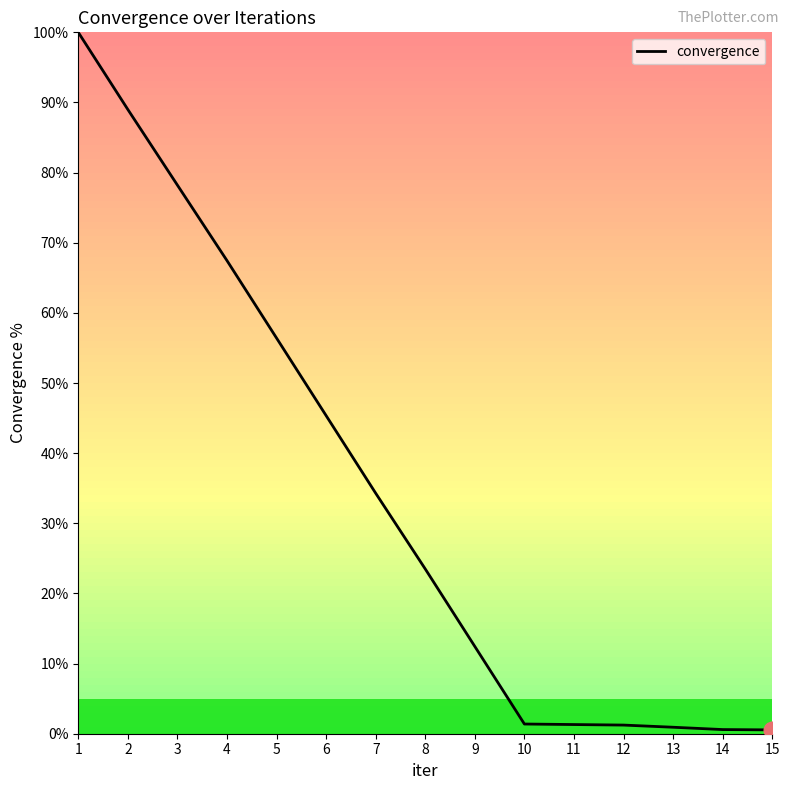

True or false: the data shows 158.0 at 2.

False